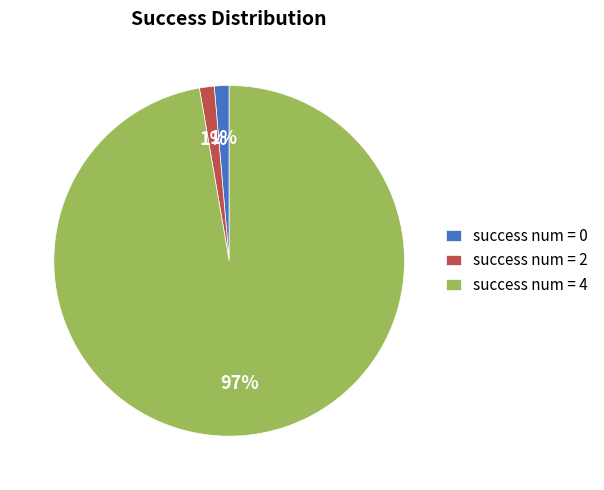

Which category has the biggest portion of the pie?

success num = 4